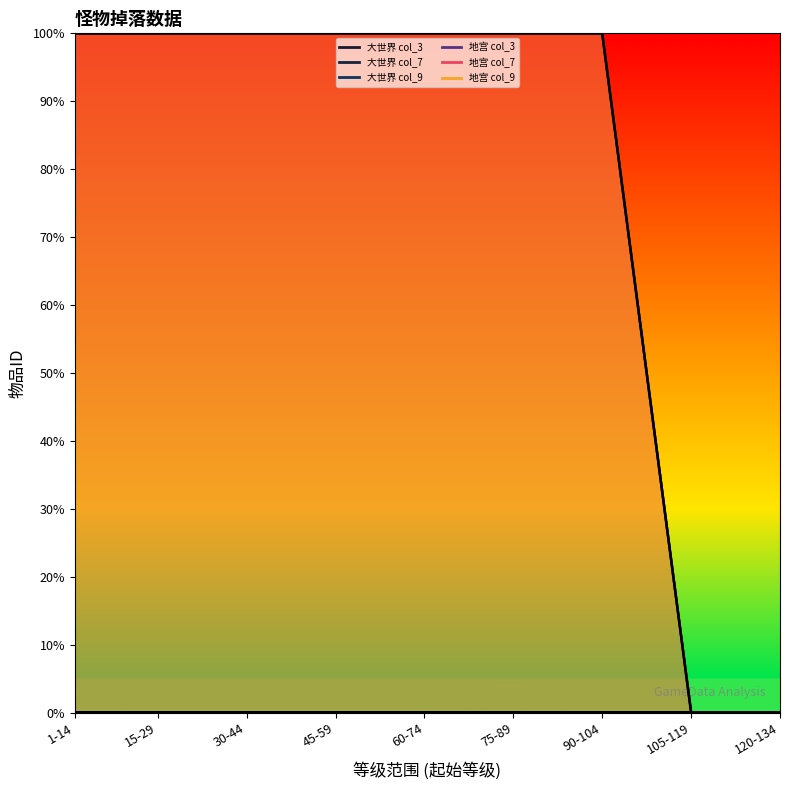

What is the value of the 地宫 col_7 point at the 2nd from the left?

100.0